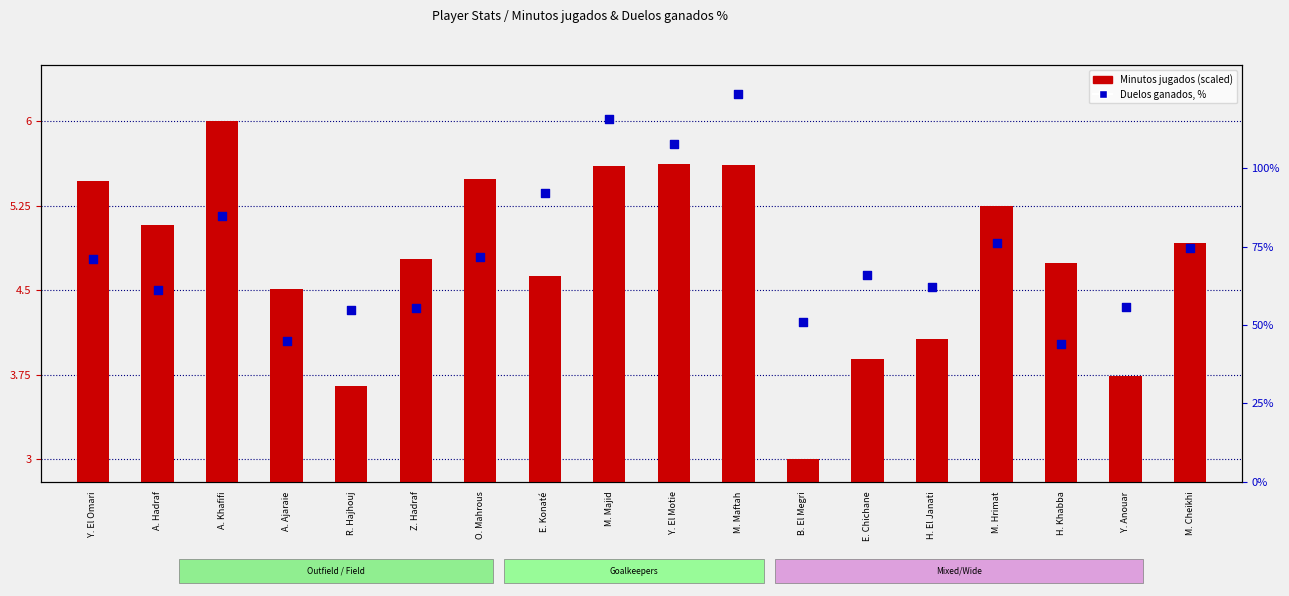

Is the value of Minutos jugados (scaled) at B. El Megri greater than the value of Duelos ganados, % at A. Hadraf?

No